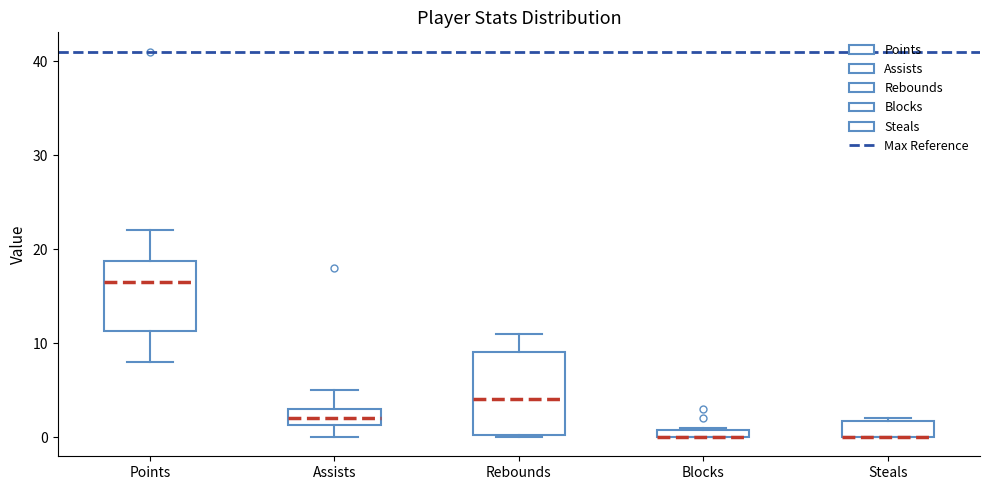

Where does the upper whisker of the box for Rebounds end on the y-axis? The values are not printed on the chart, so give them approximately, as read against the axis.

11